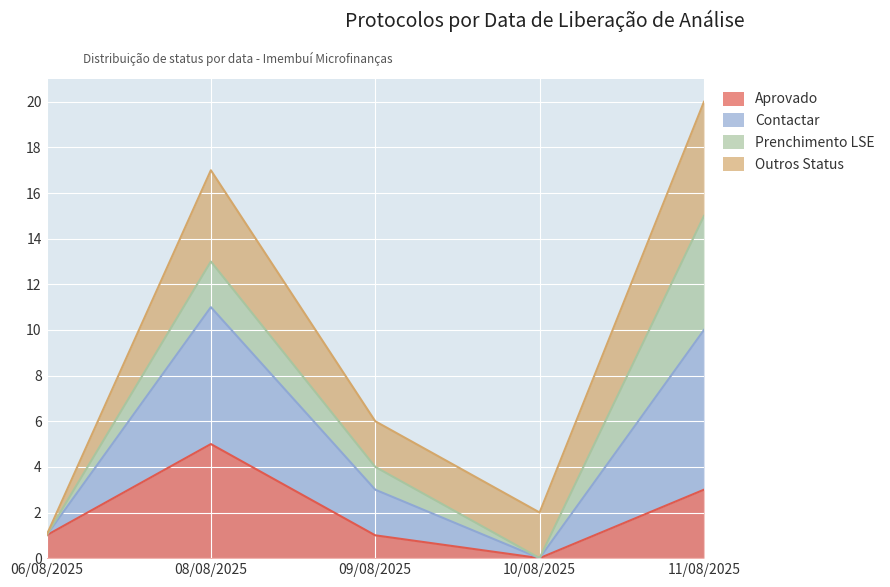

Count the number of categories in the chart.

5